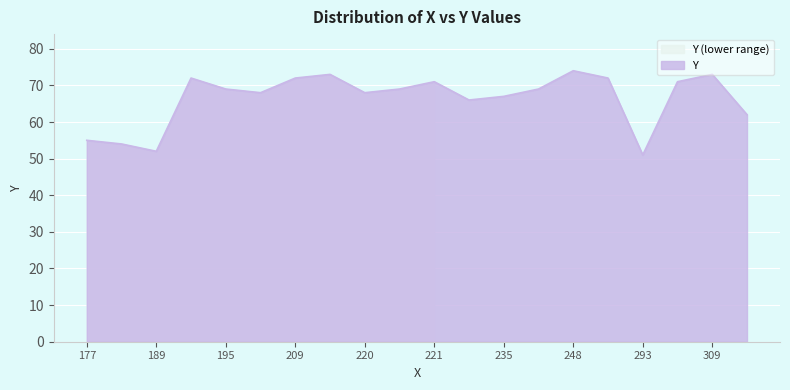

The Y series shows 74 at 248. True or false?

True